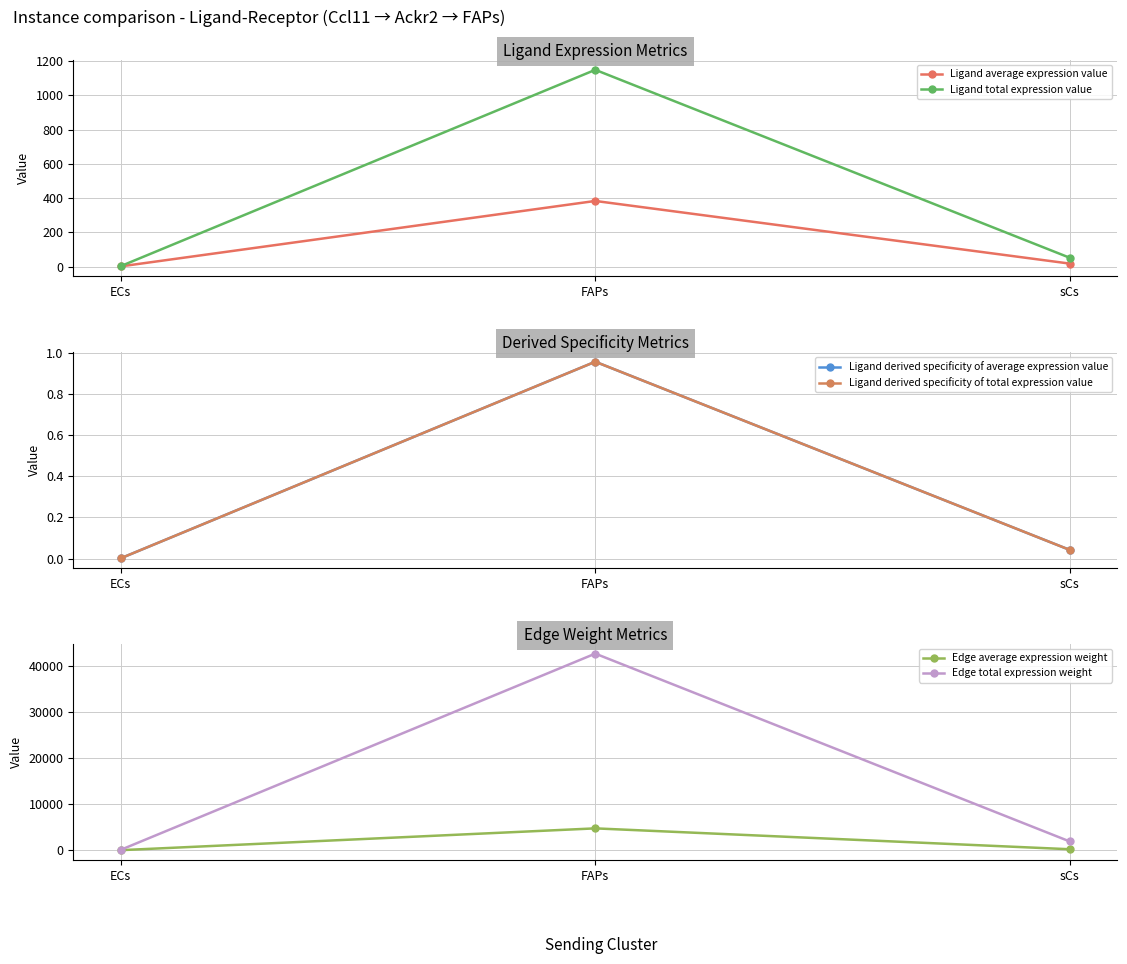

How many data points in Edge average expression weight are less than 209?

1